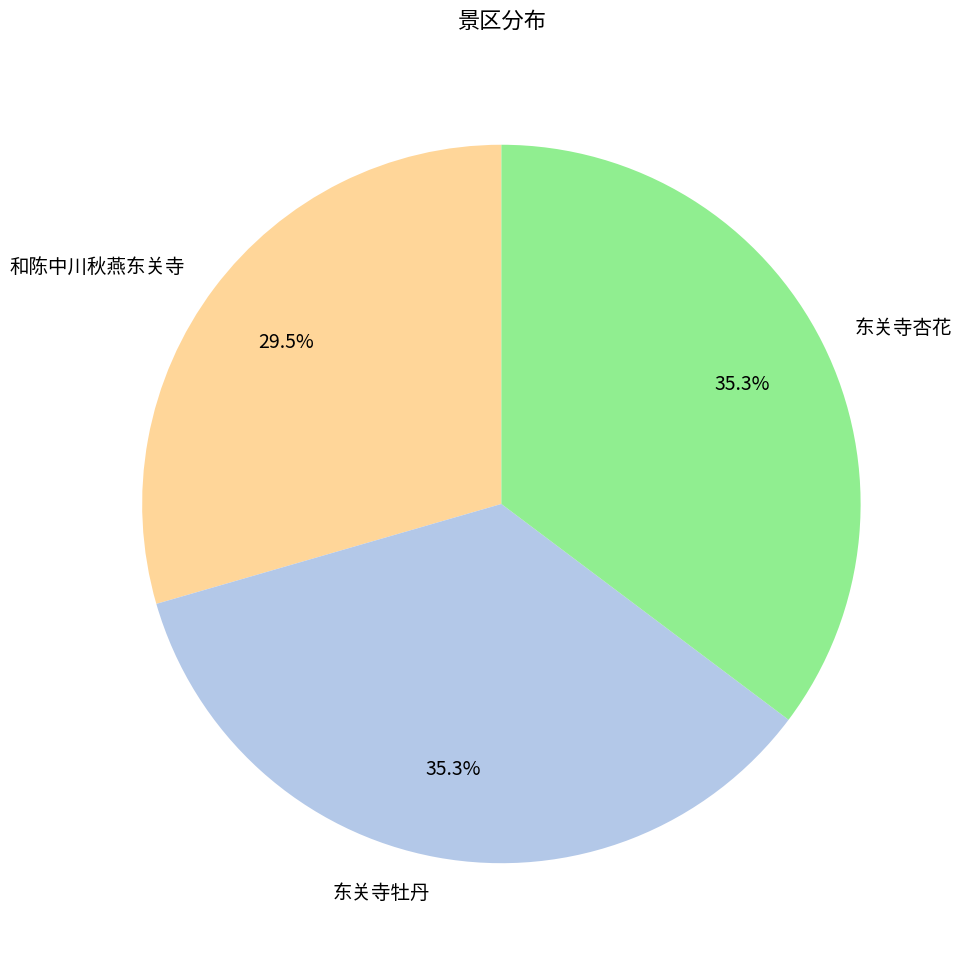

To the nearest percent, what is the average slice percentage?

33%